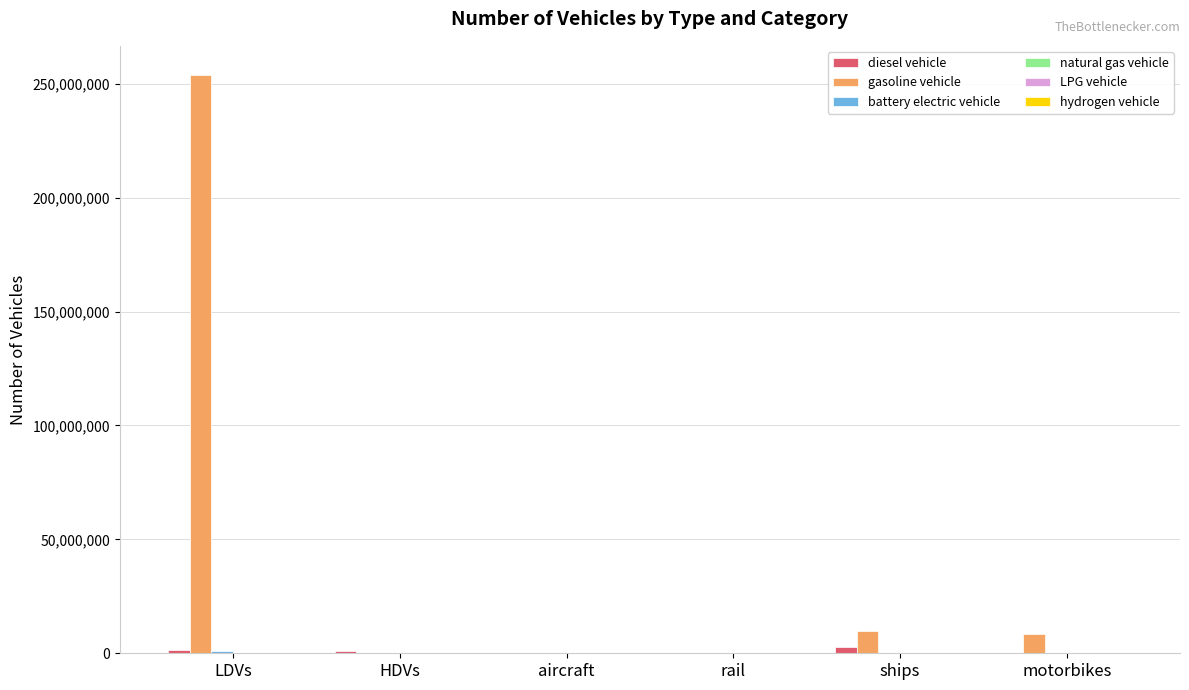

Which series has the largest total across all categories?

gasoline vehicle